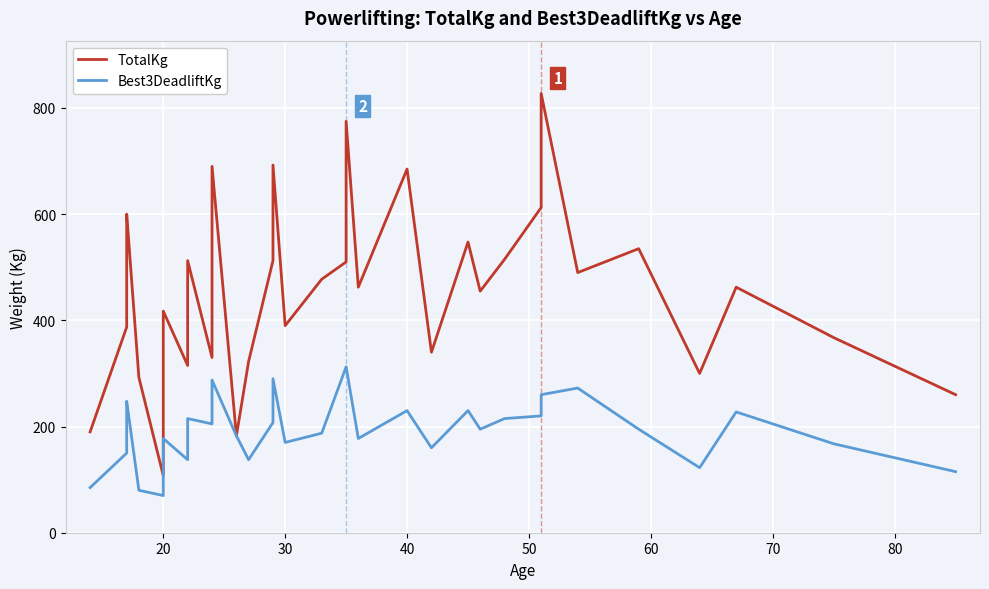

How many interior local peaks does the TotalKg series have?

11